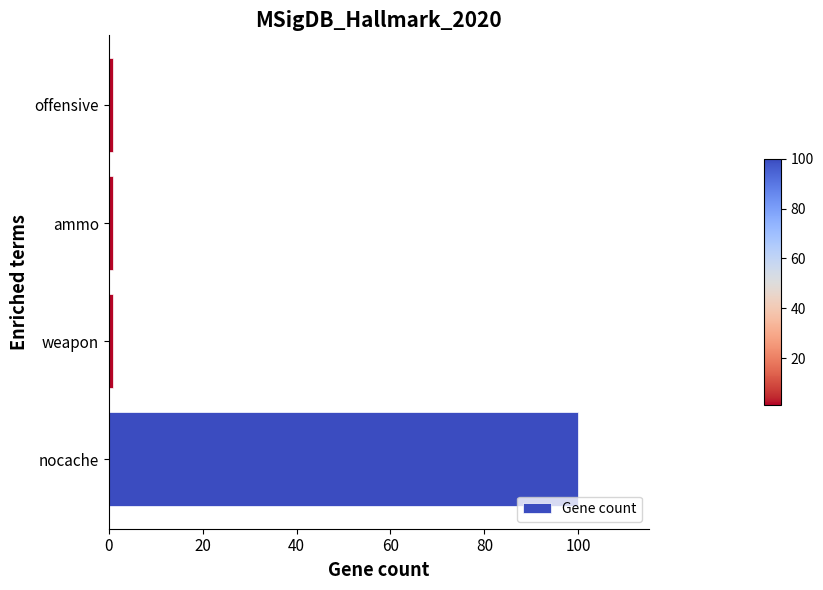

The chart shows a value of 44 at nocache. True or false?

False